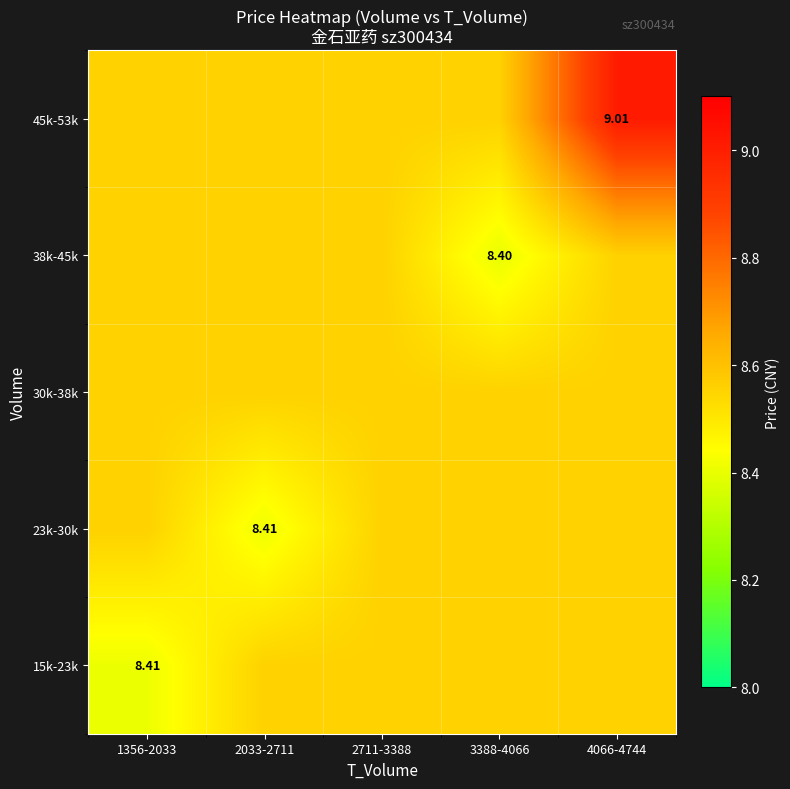

At which label does 23k-30k reach its peak?

1356-2033